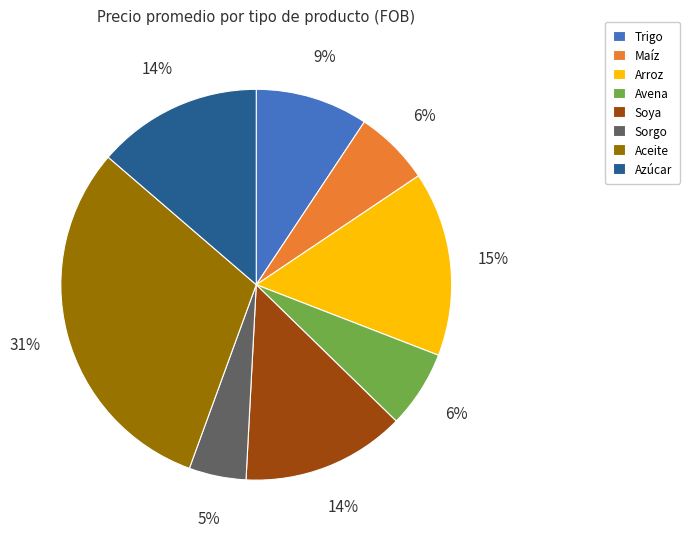

Does any single category account for the majority?

No